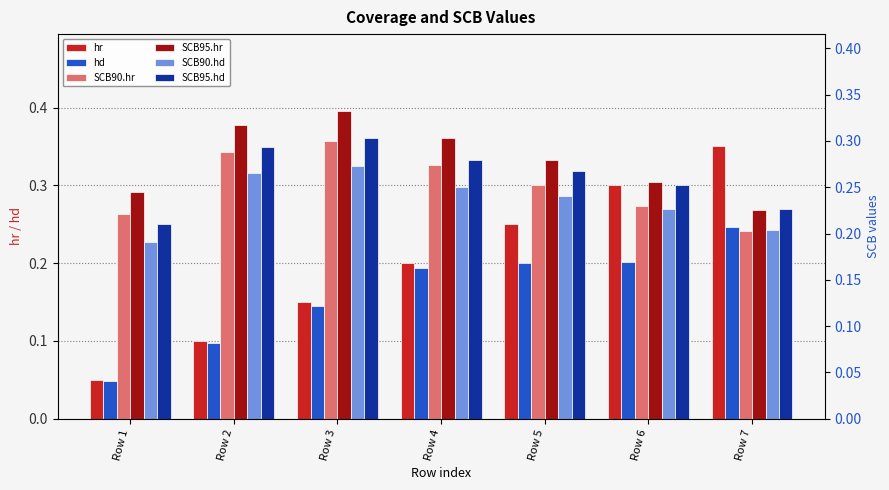

What is the difference between the maximum and second lowest values in the hd series?

0.1